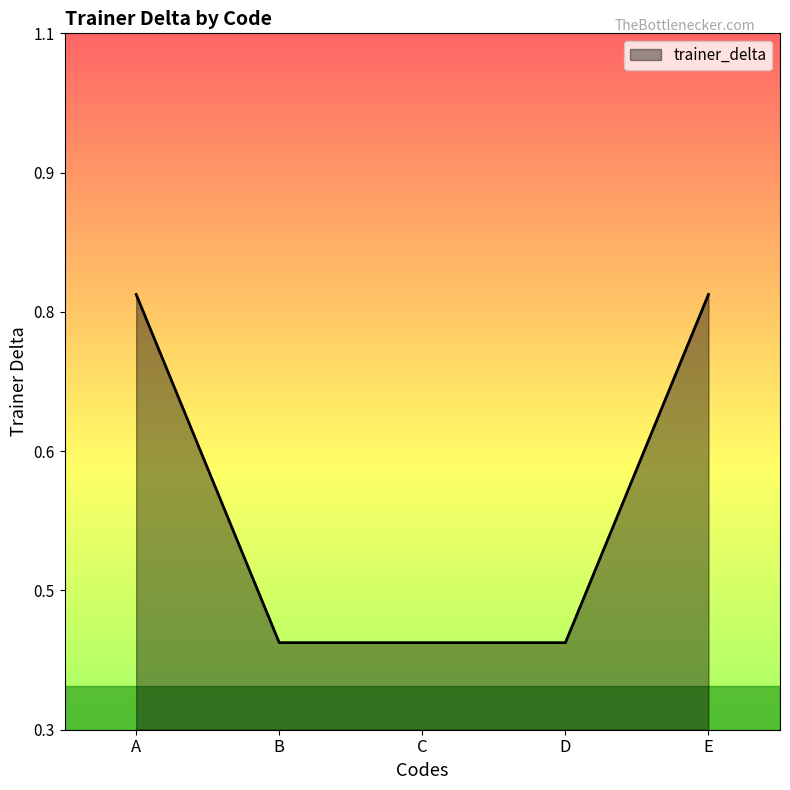

Does the chart display data point markers on the line(s)?

No